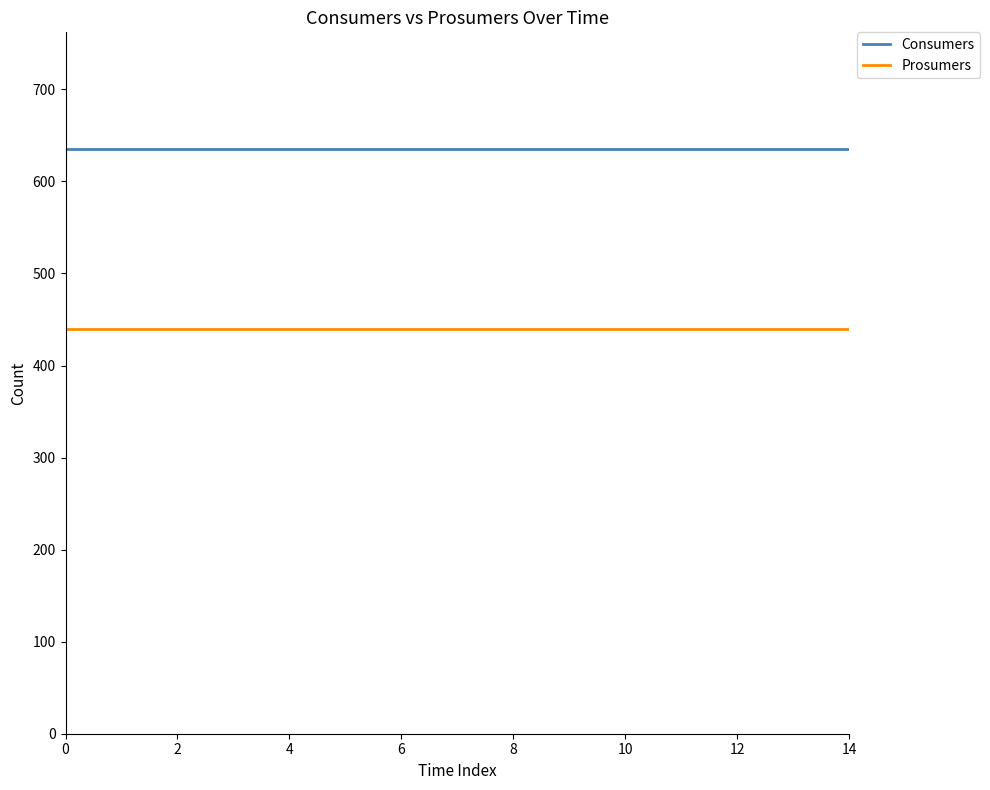

What is the lowest value of the Consumers series?

635